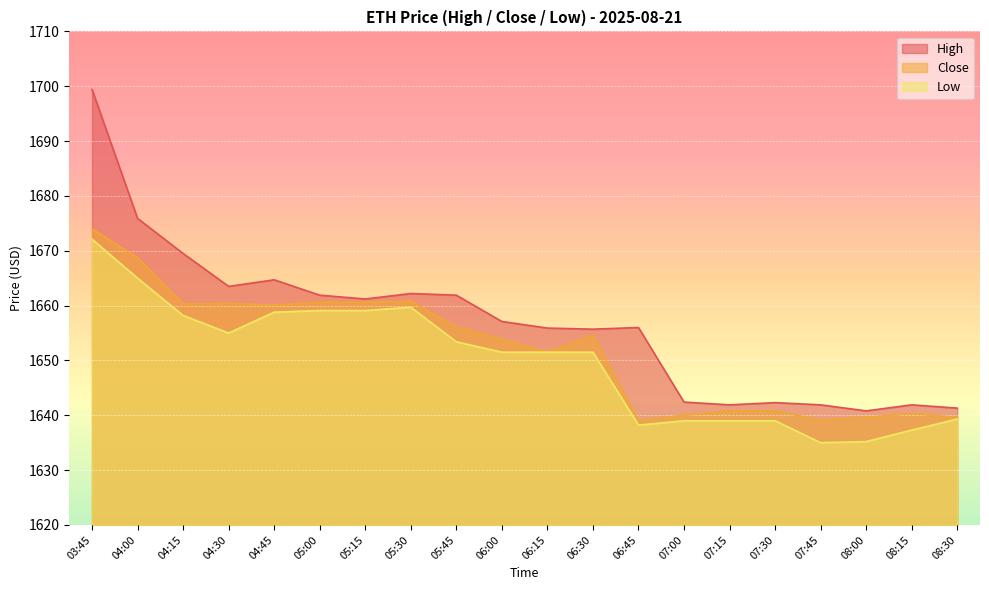

At which category is the sum across all series the highest?

03:45